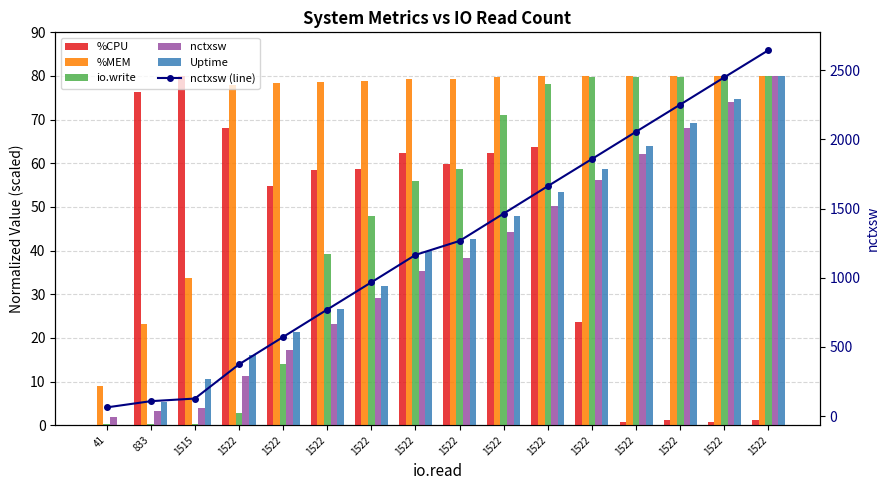

Which has a higher value, 1522 or 1522?

1522